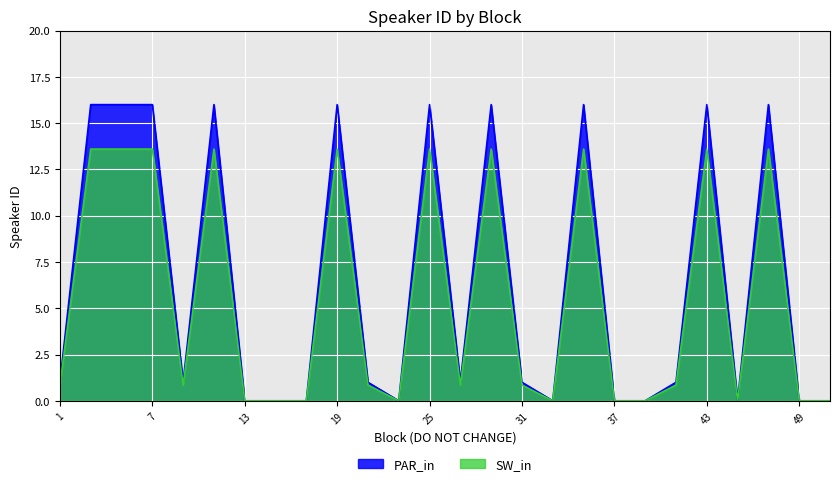

The value of PAR_in at 41 is 0.5. True or false?

False